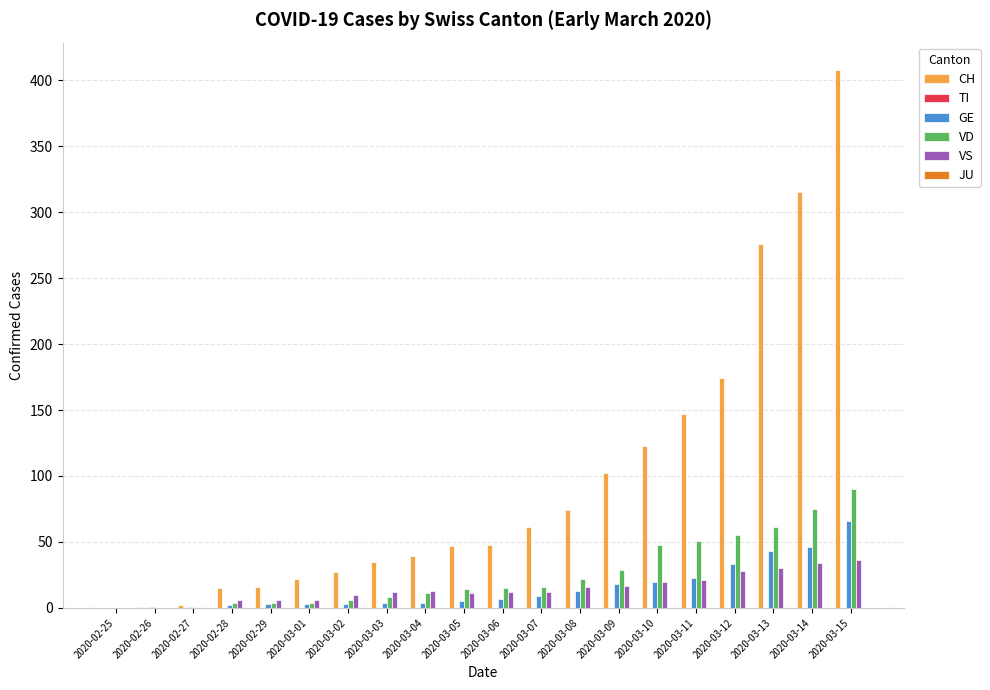

At which category is the sum across all series the highest?

2020-03-15